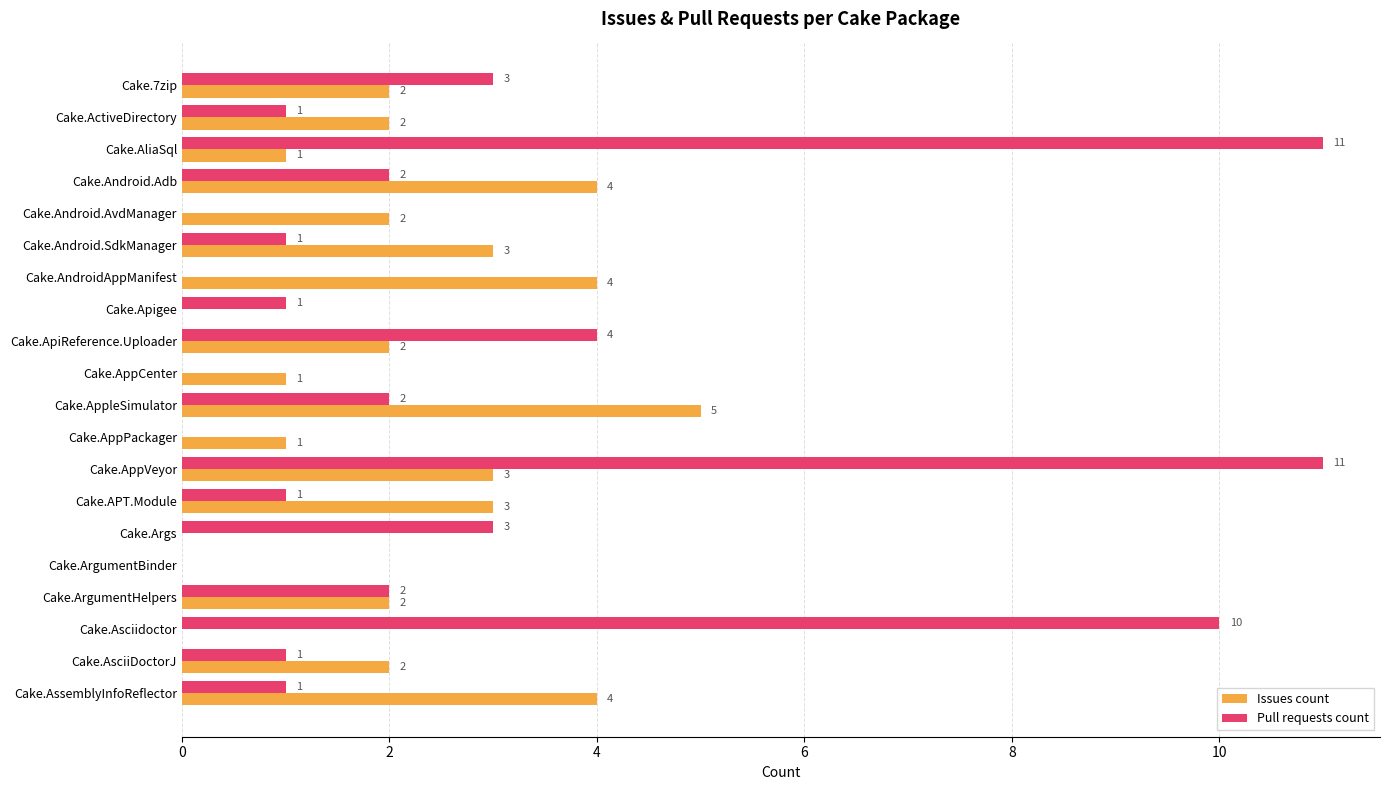

What value does the Issues count series have at Cake.APT.Module?

3